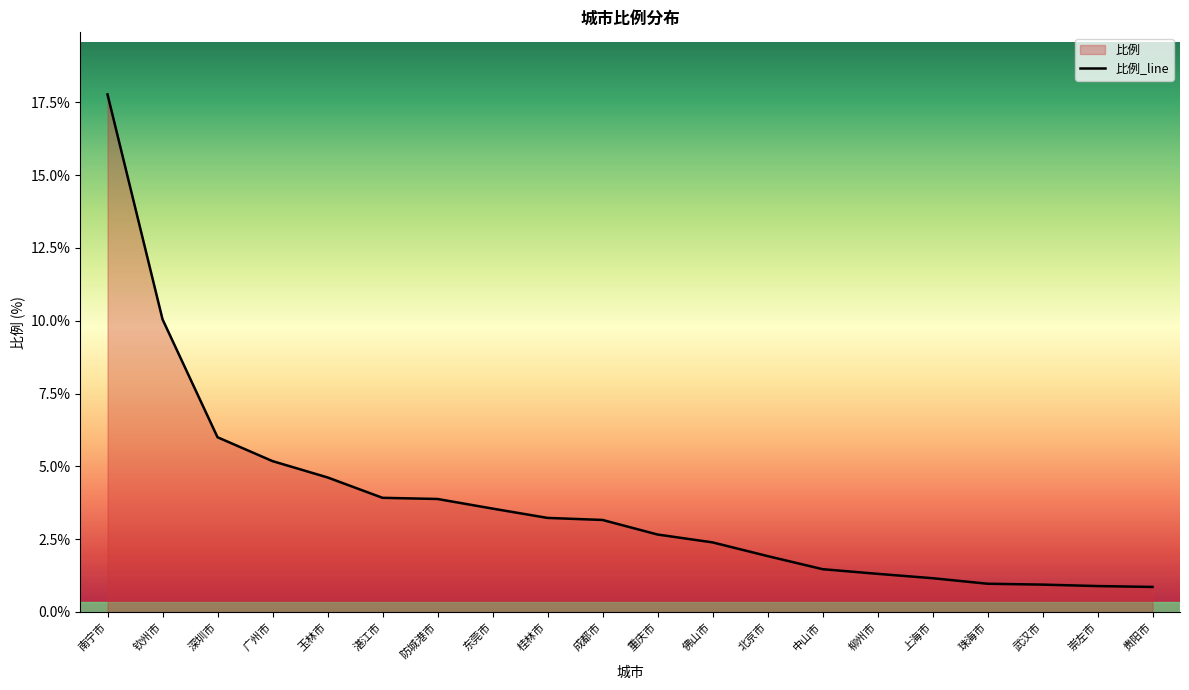

How many lines are shown in the chart?

1